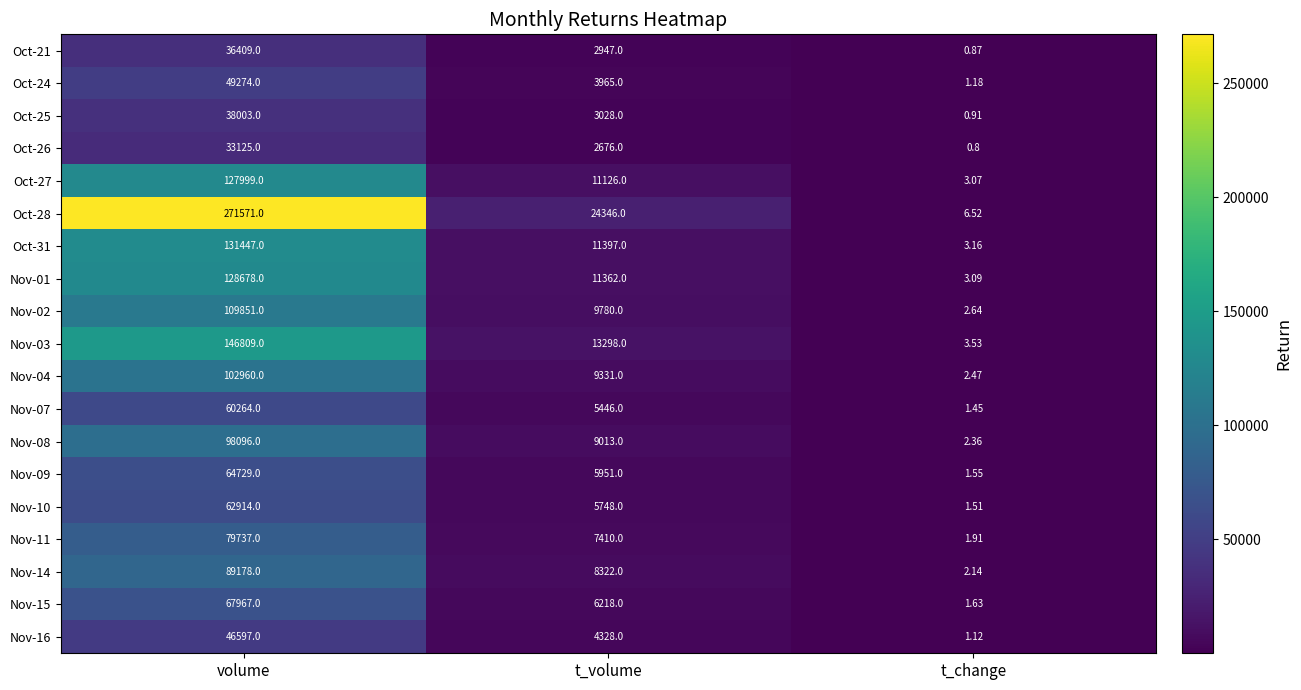

Which category has the highest value in the Nov-04 series?

volume